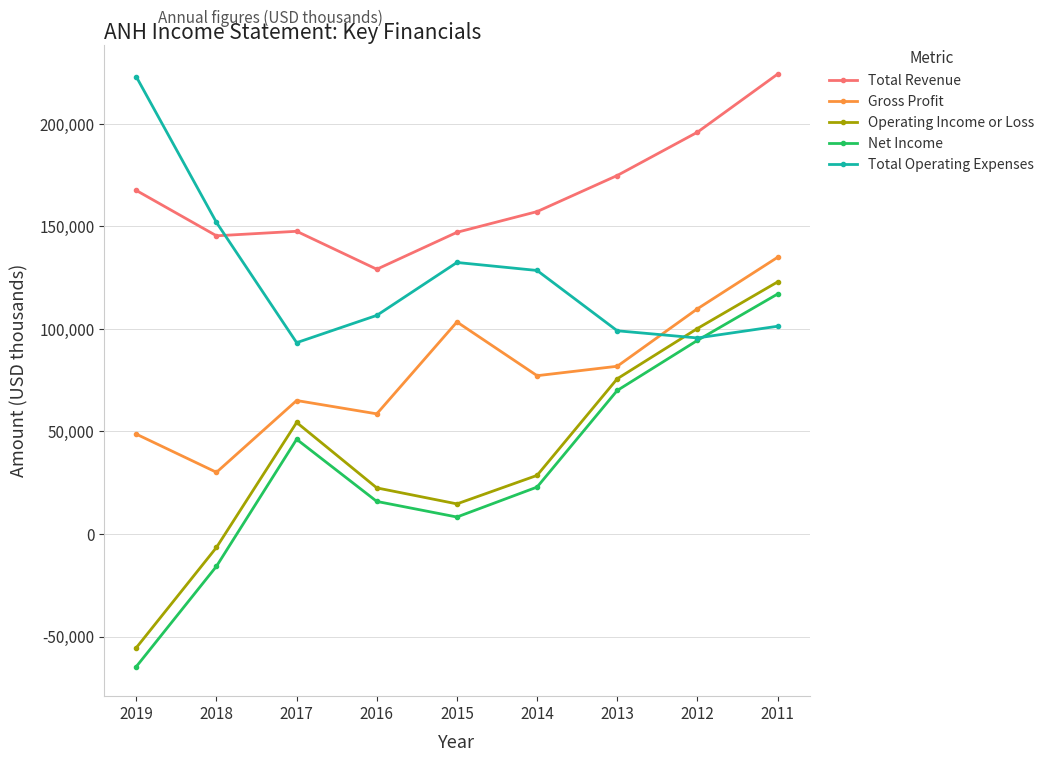

What is the minimum value shown in the chart?

-64600